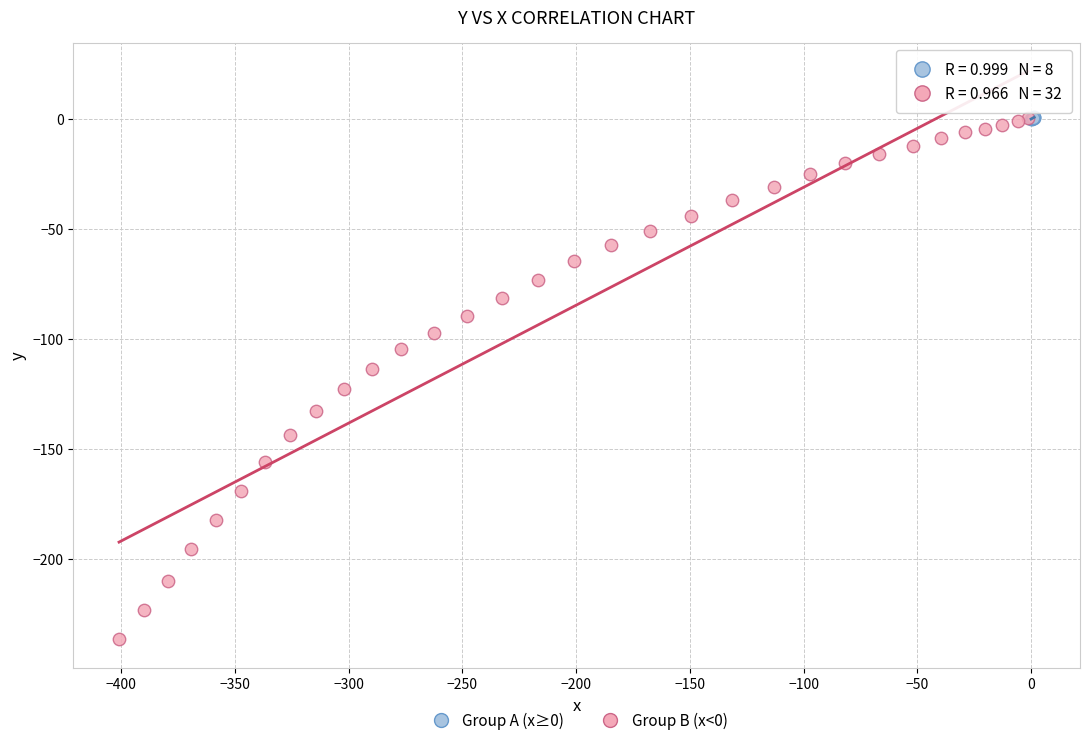

Which series has the widest spread of Y values?

Group B (x<0)